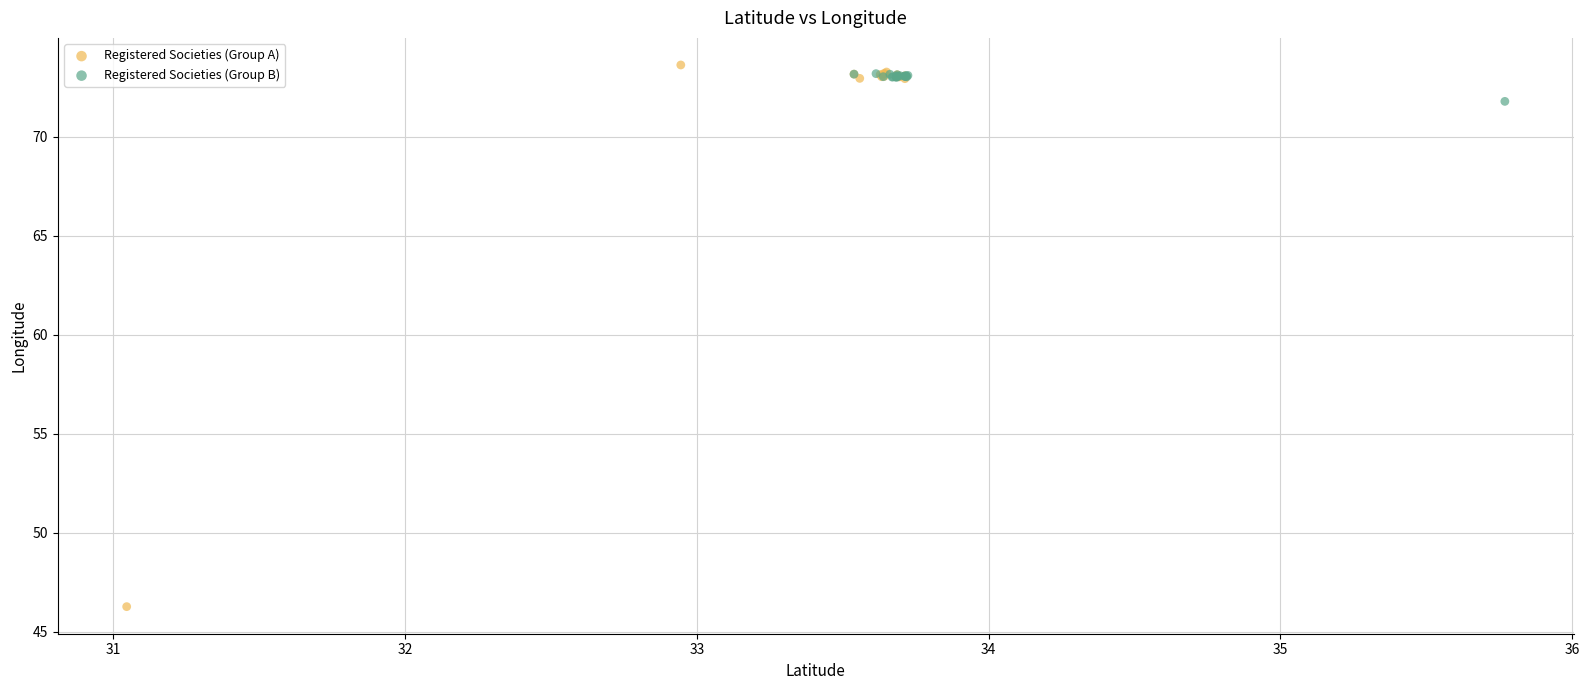

Which series contains the lowest Y value?

Registered Societies (Group A)